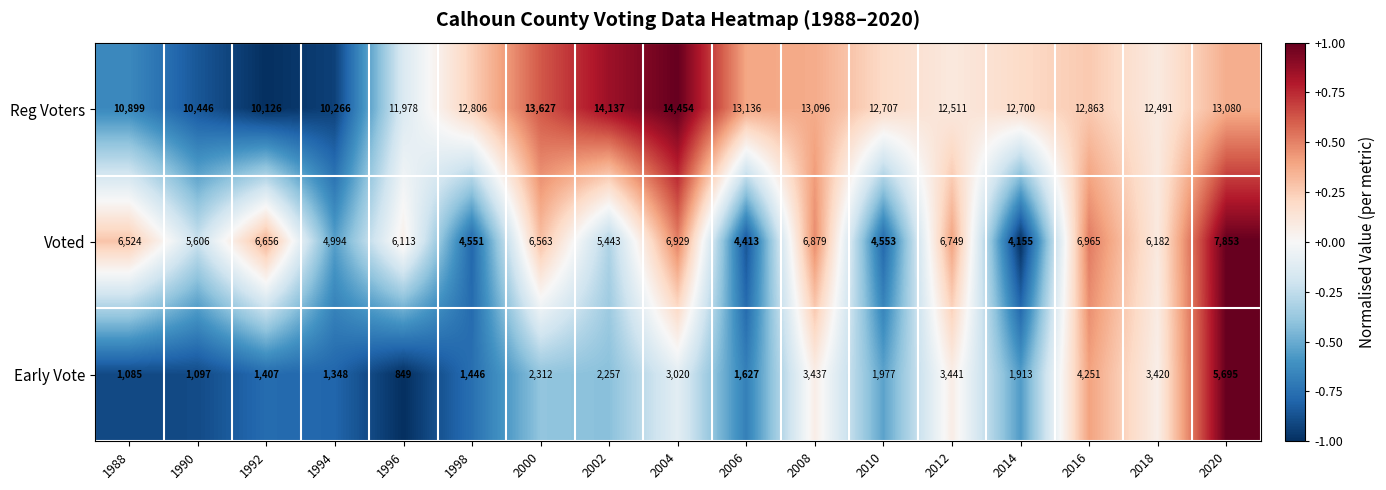

What is the spread (max minus min) of values at 1998?

11360